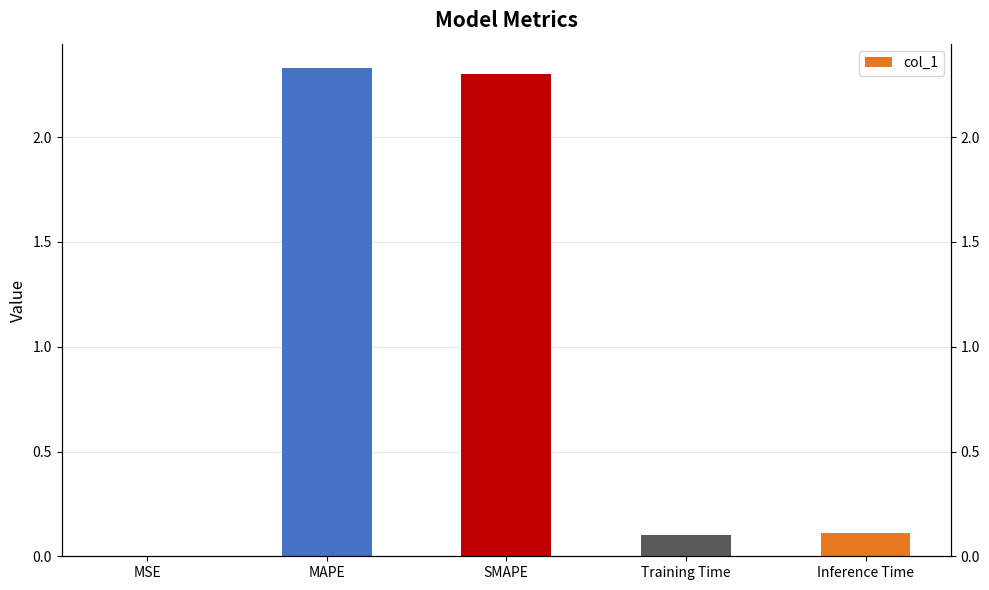

How many data points does each series have?

5